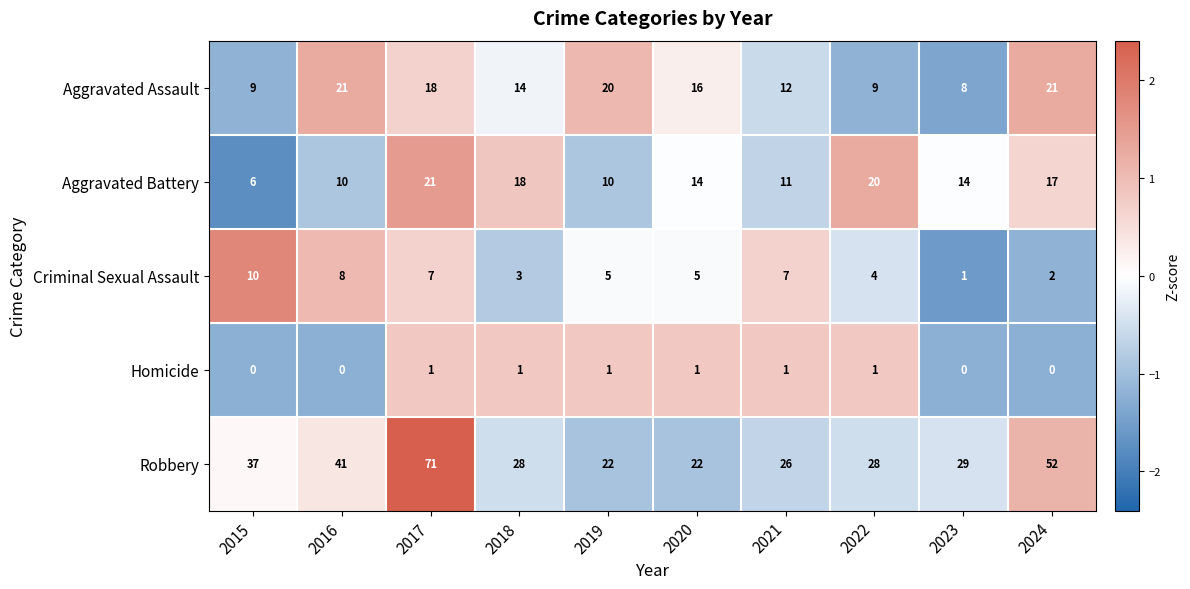

What is the difference between the second highest and second lowest values in the Aggravated Battery series?

10